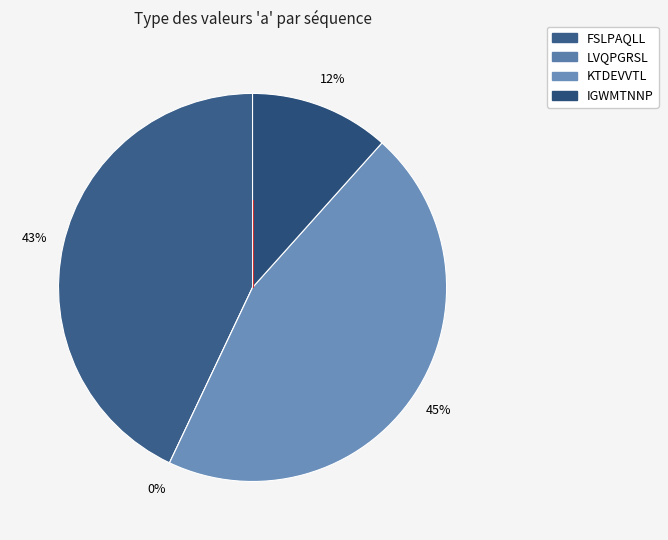

Count the number of slices in the pie.

4